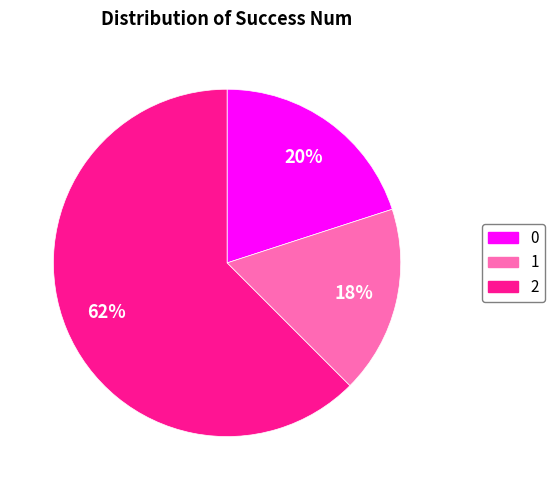

Does 0 account for over 50% of the chart?

No